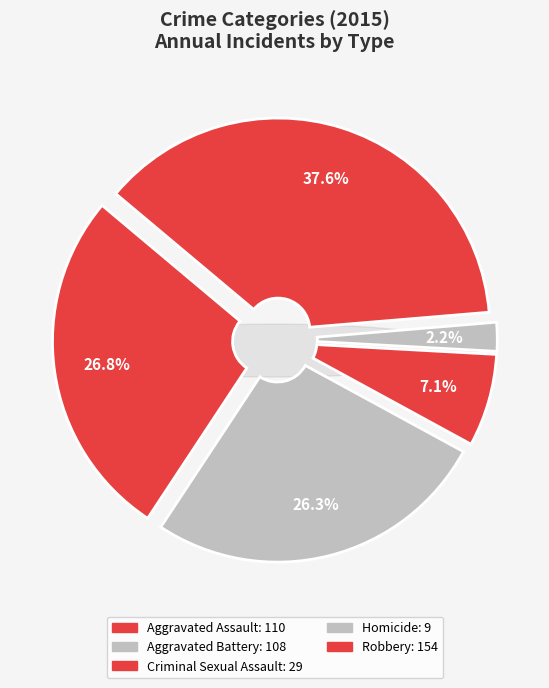

To the nearest percent, what portion does Robbery represent?

38%